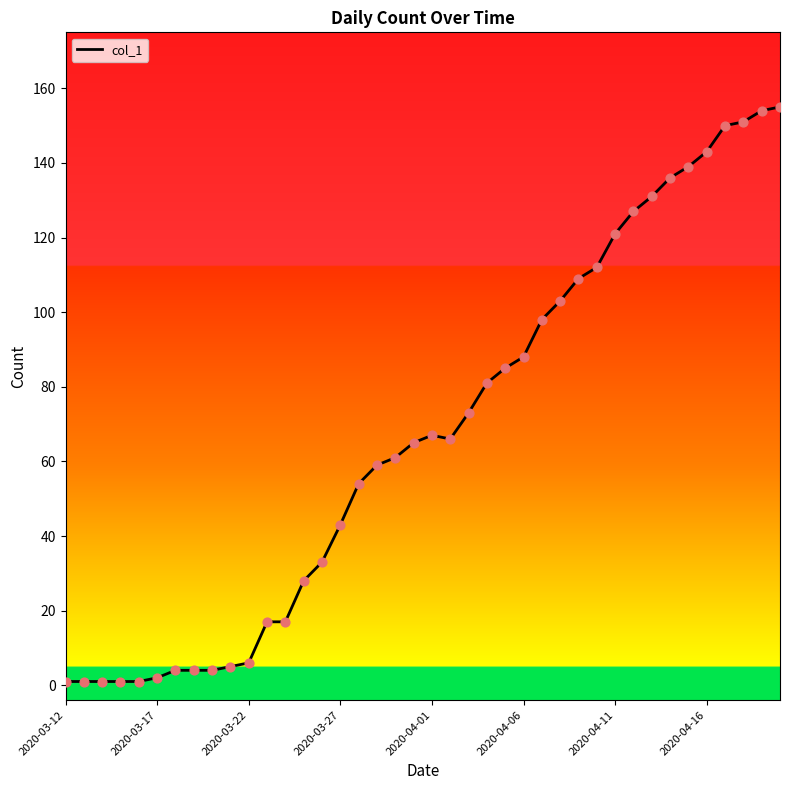

What is the maximum value shown in the chart?

155